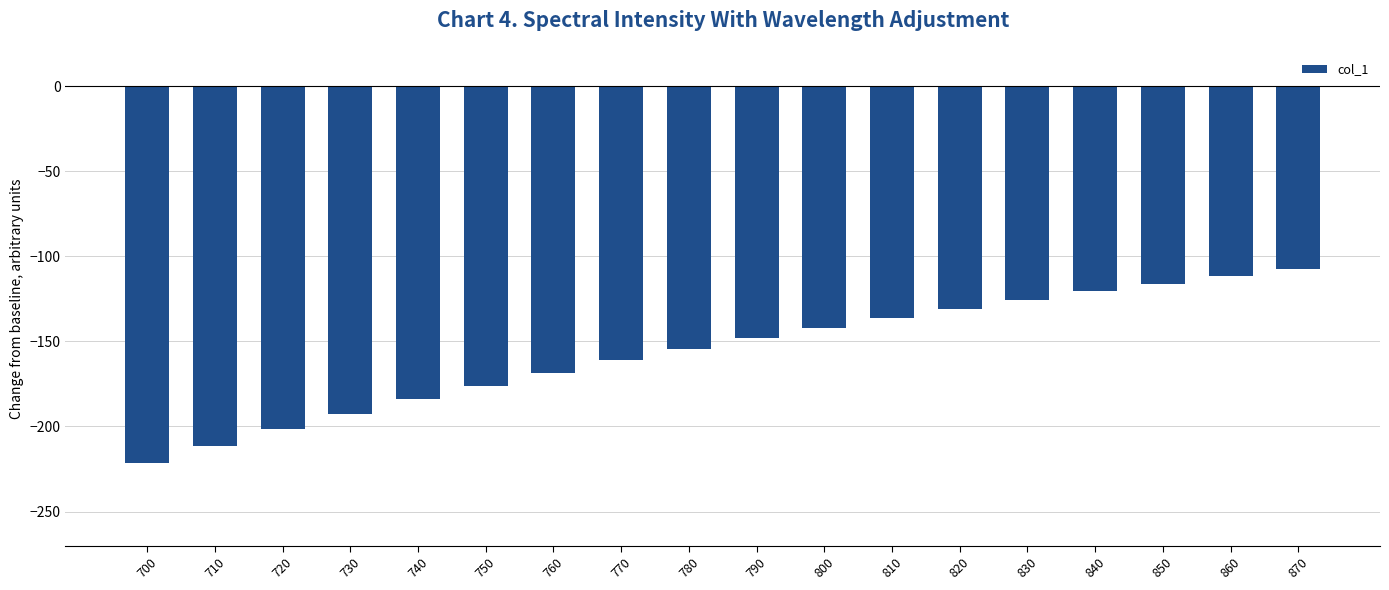

What is the value of the 12th bar from the left?

-136.2